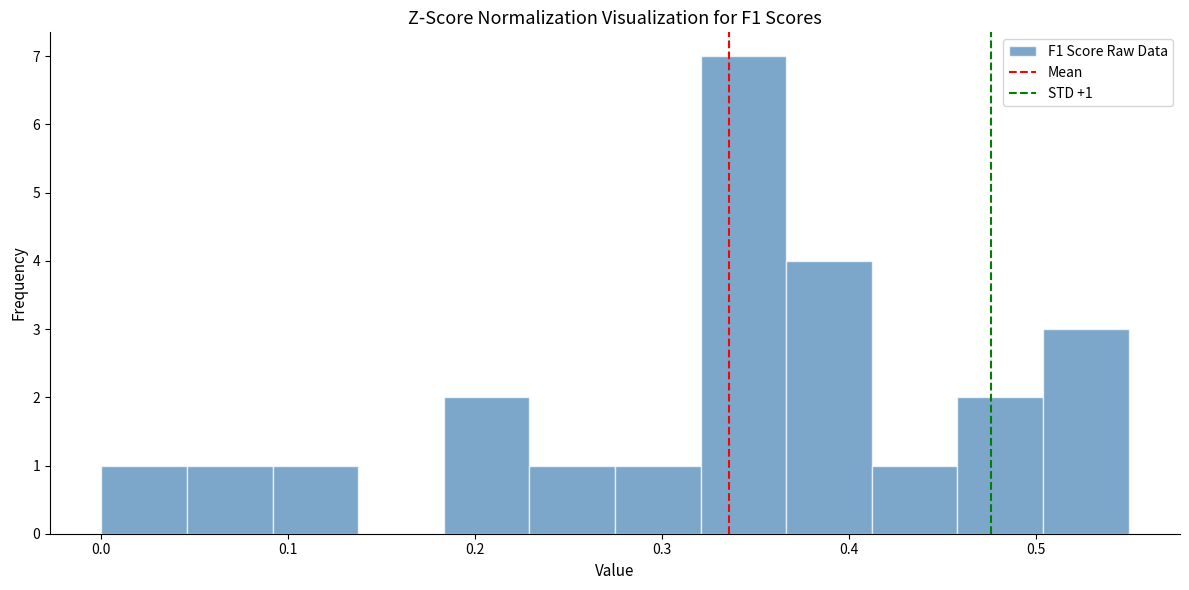

Over which range of the x-axis is the bar tallest?

0.32 to 0.37